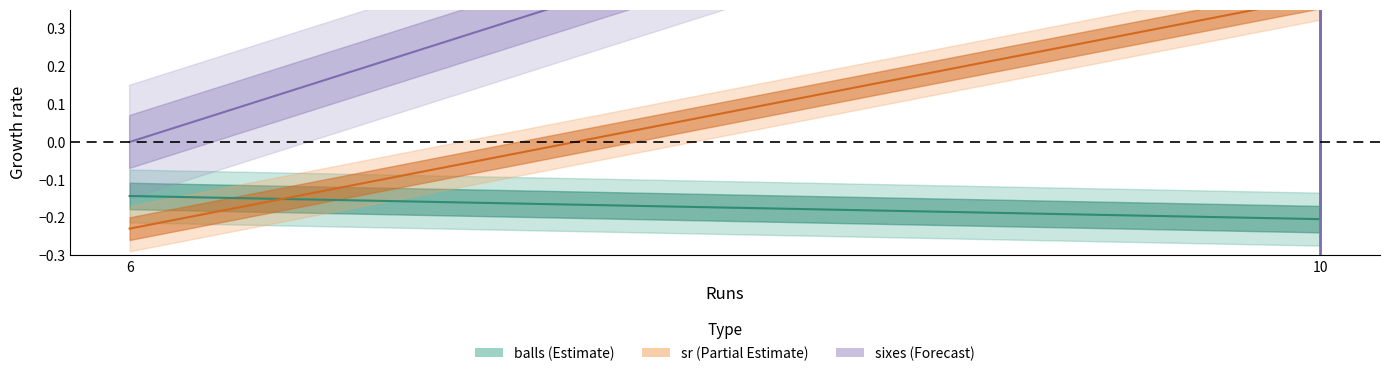

Which series changed the most between 10 and 10?

balls